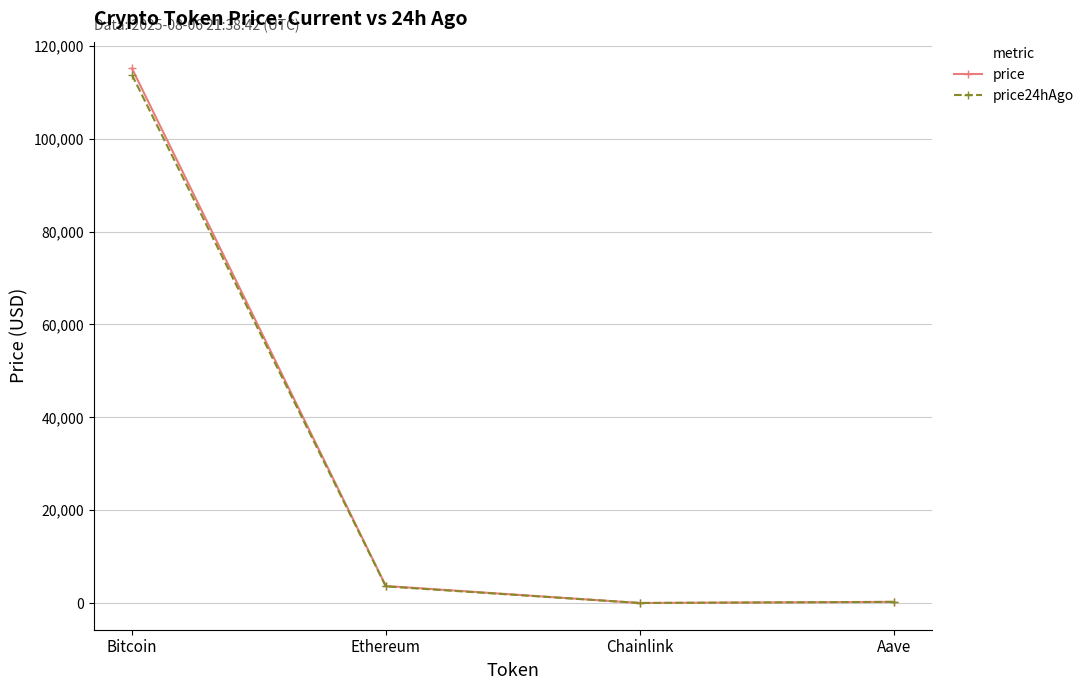

What is the value of the price24hAgo point at the 1st from the left?

113771.0